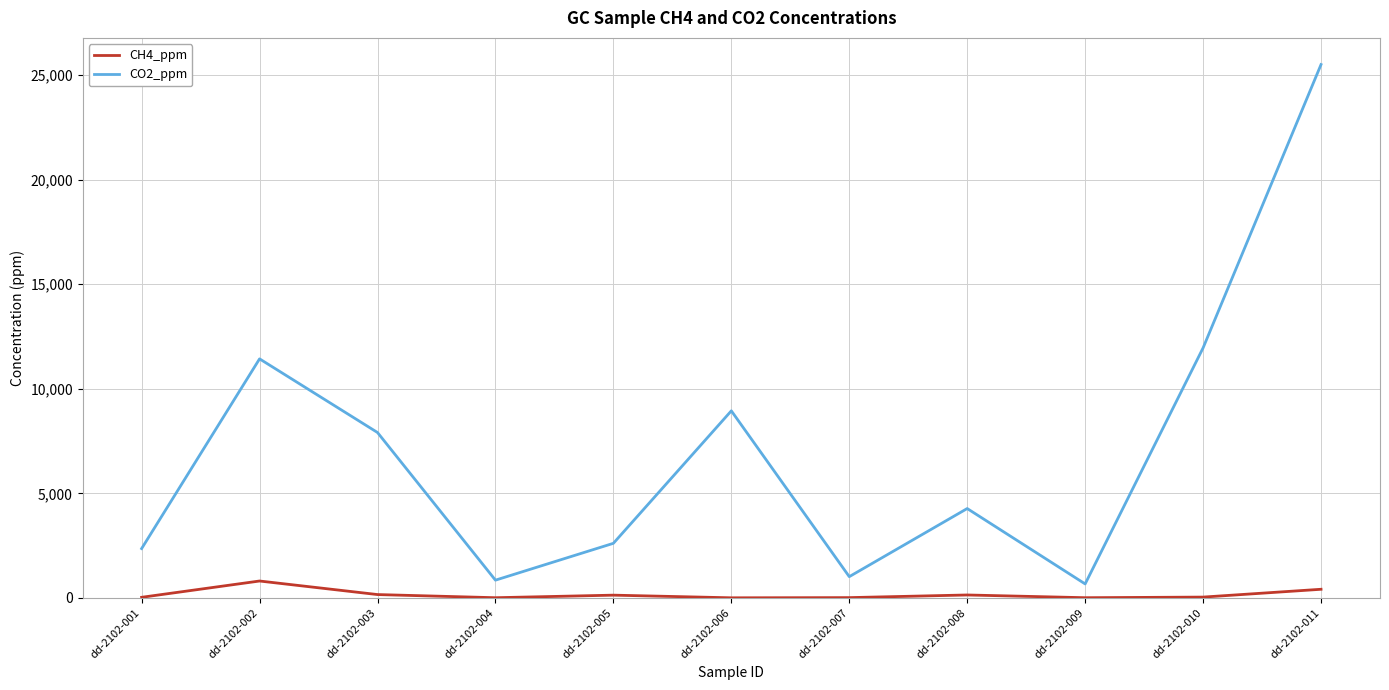

Which series has the widest spread of values?

CO2_ppm